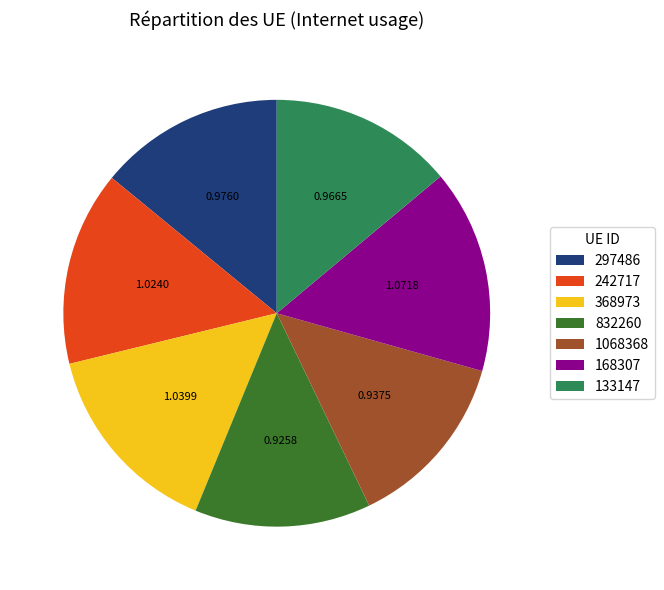

Is there a majority slice in this chart?

No